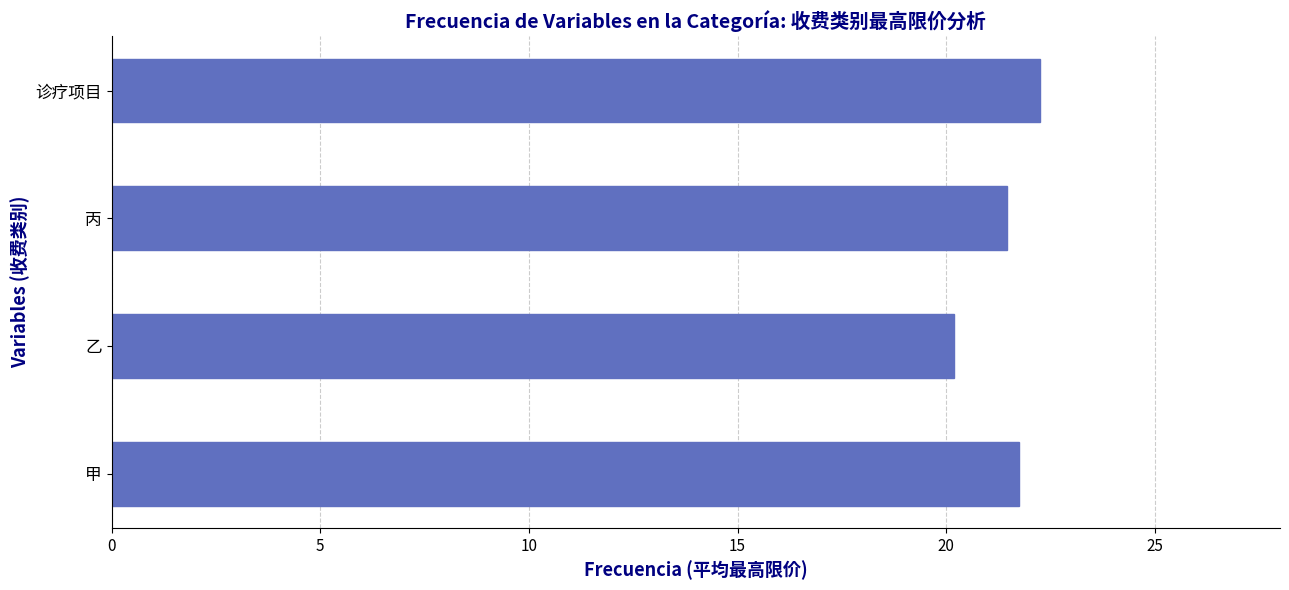

How many bars are there in total?

4